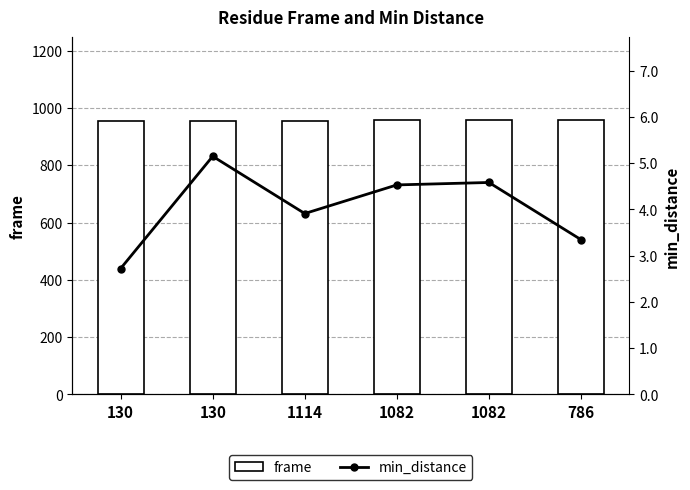

Reading right to left, transcribe all the data shown in this chart.

frame: 786=959.0	1082=958.0	1082=957.0	1114=956.0	130=955.0	130=954.0
min_distance: 786=3.3	1082=4.6	1082=4.5	1114=3.9	130=5.1	130=2.7